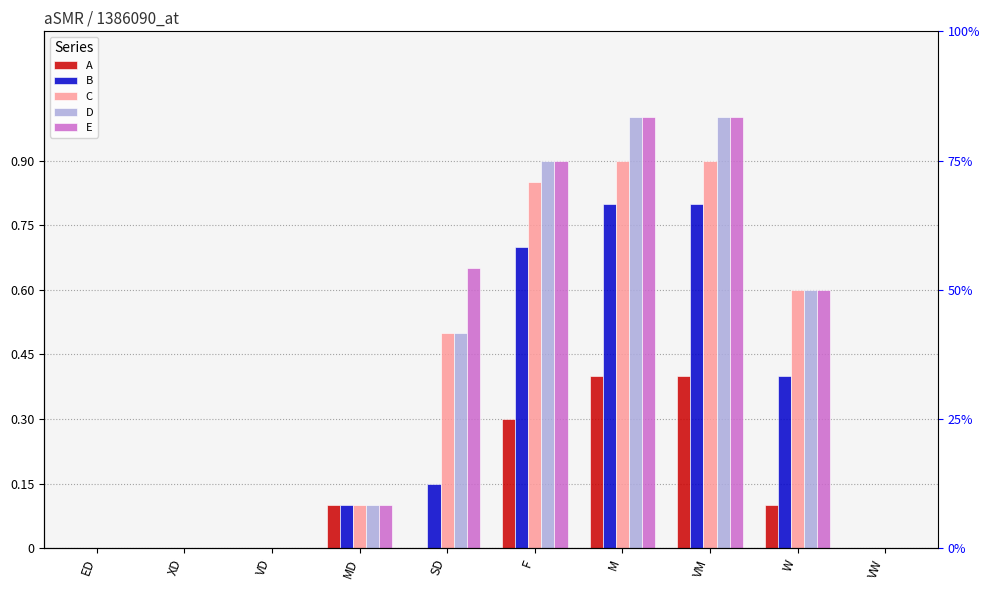

Which series has the widest spread of values?

D